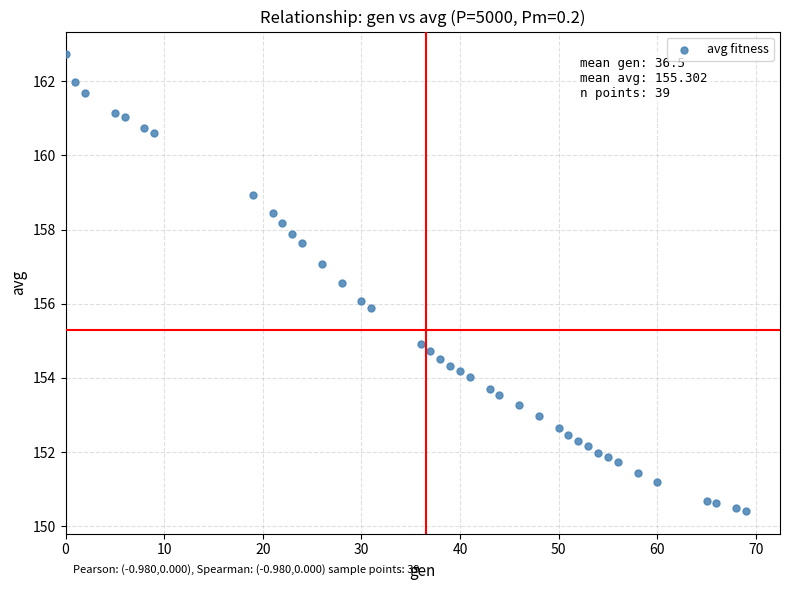

What is the range of X values (max minus min)?

69.0